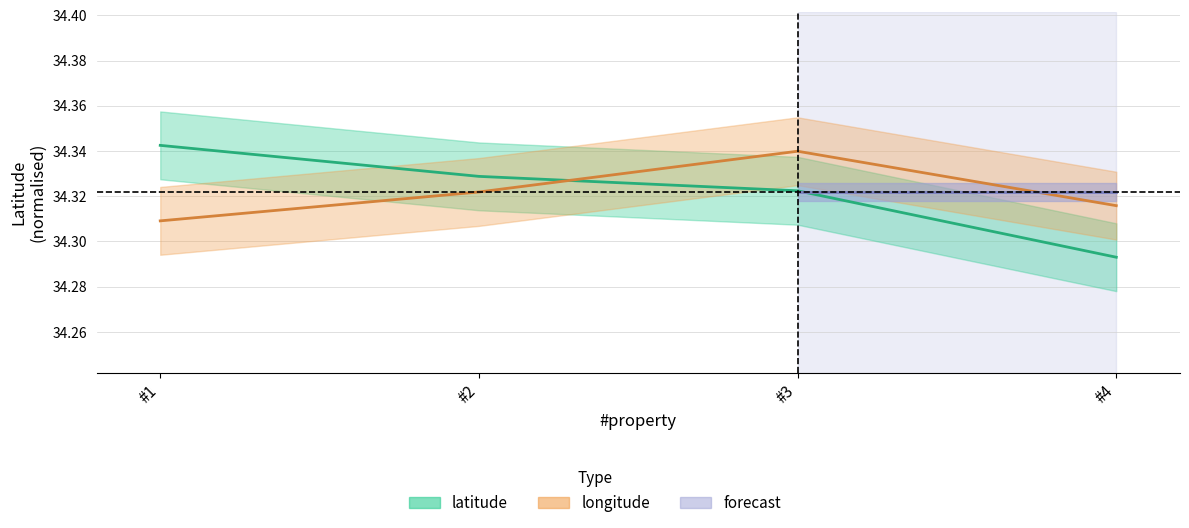

At how many categories does at least one series exceed 34?

4